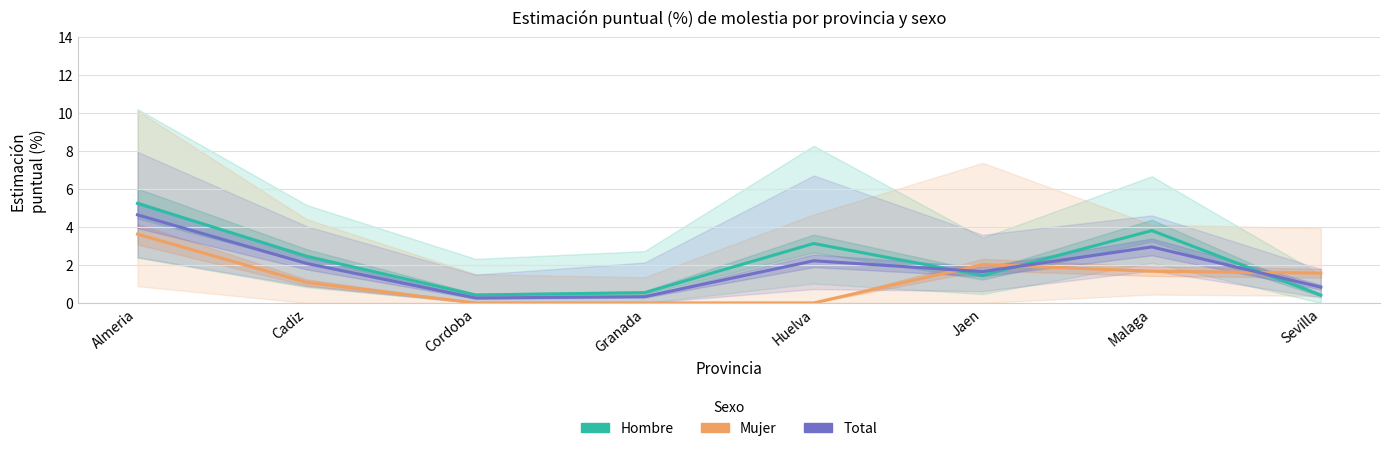

What position from the right is Huelva?

4